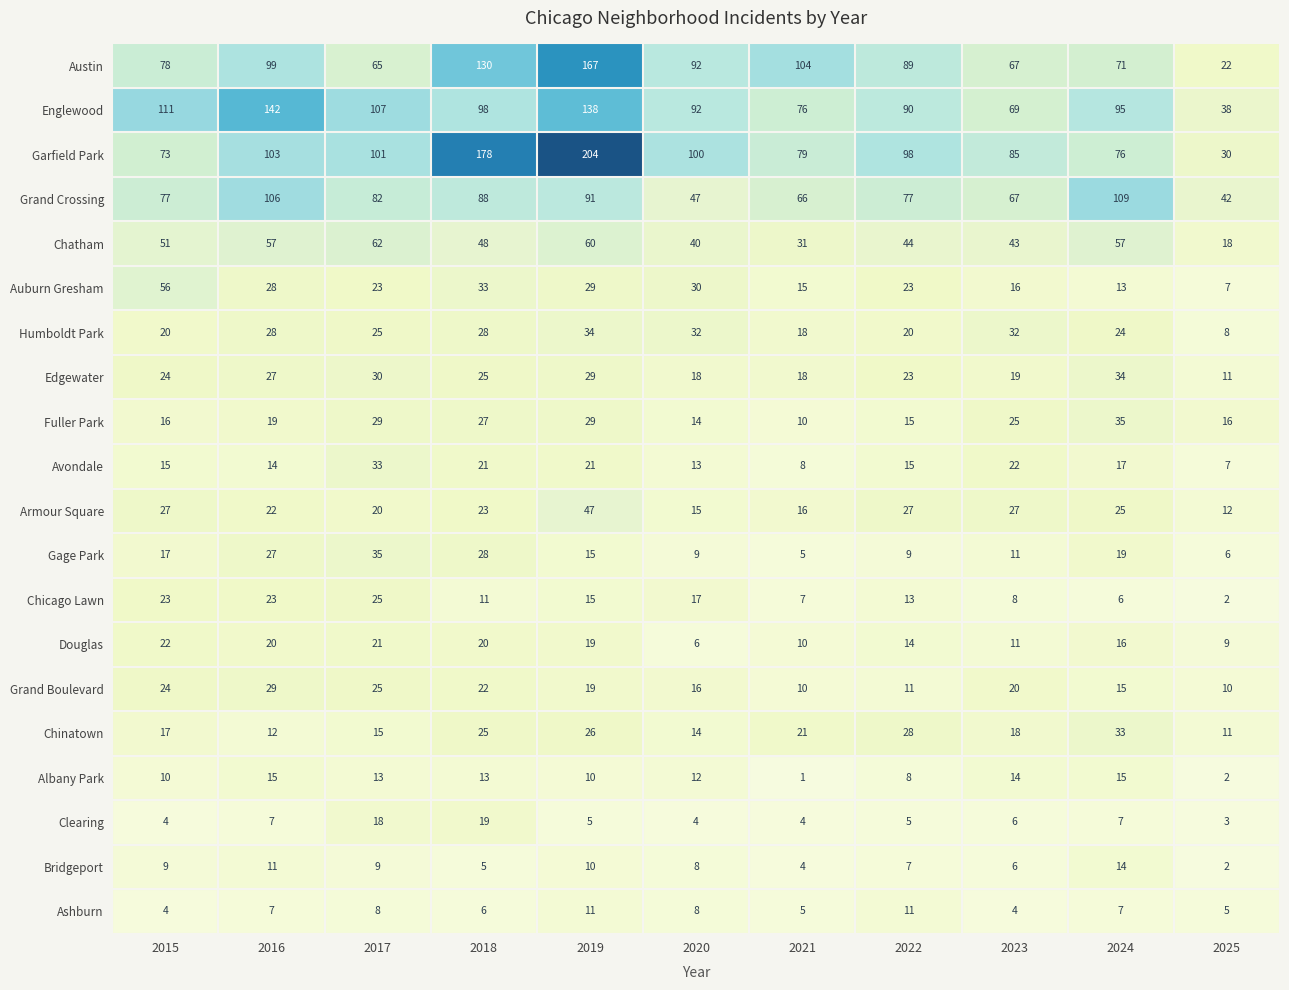

Which series changed the most between 2017 and 2023?

Englewood